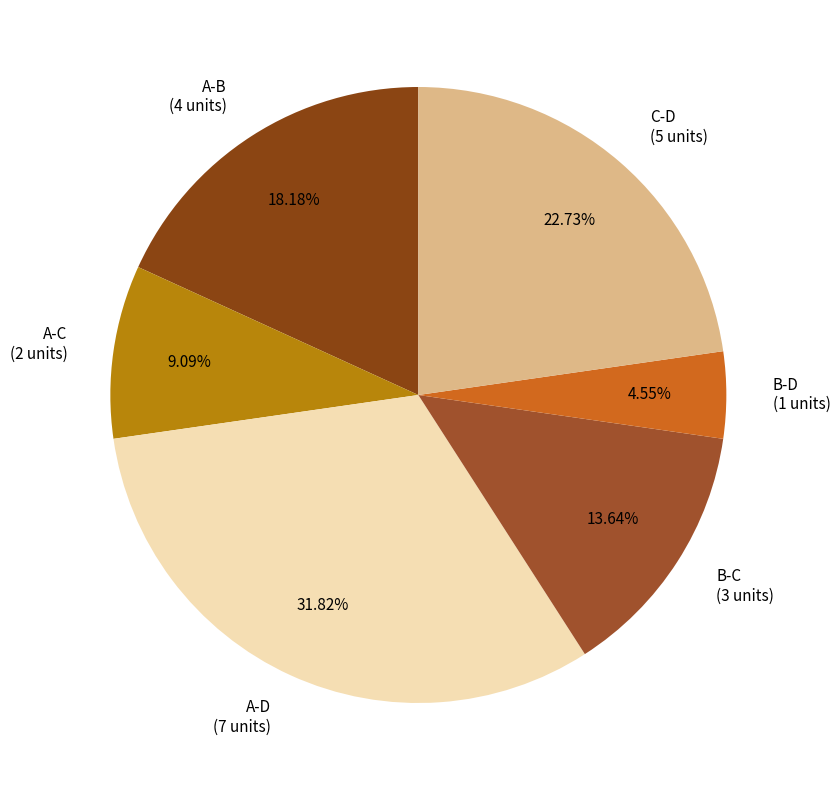

How many segments does this pie chart have?

6